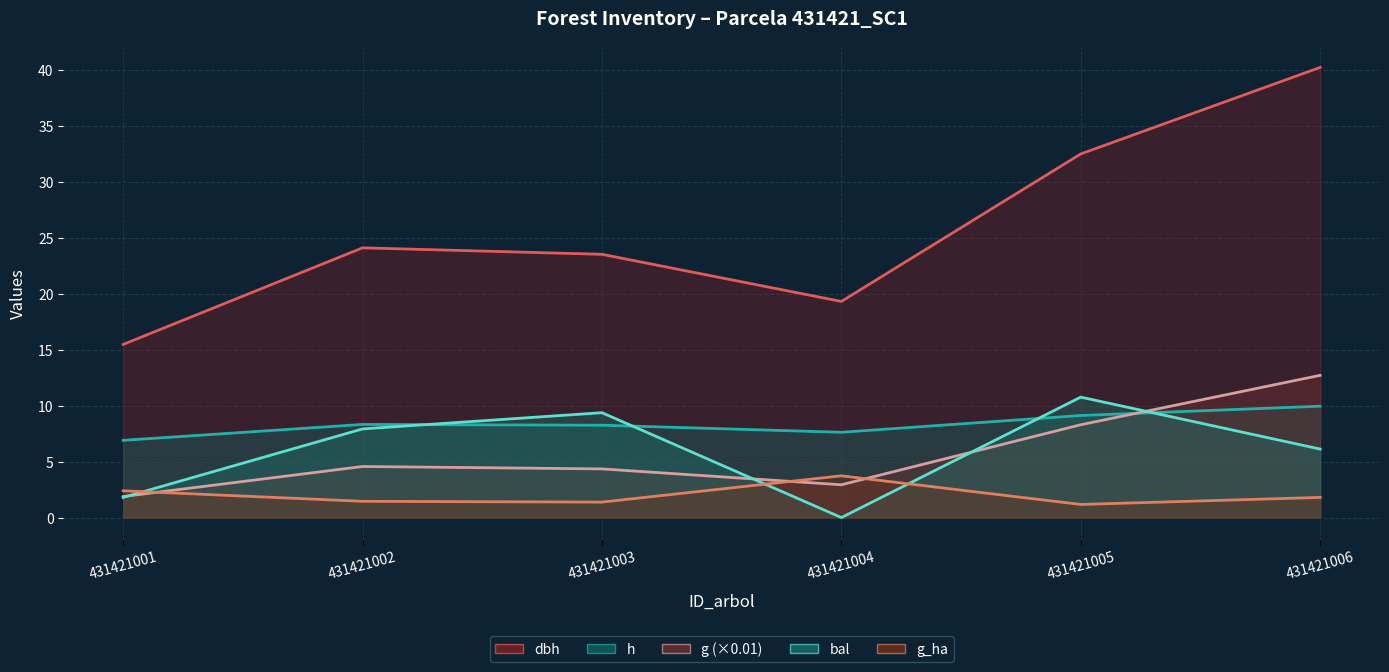

Where does the g line series first go above 4?

431421002